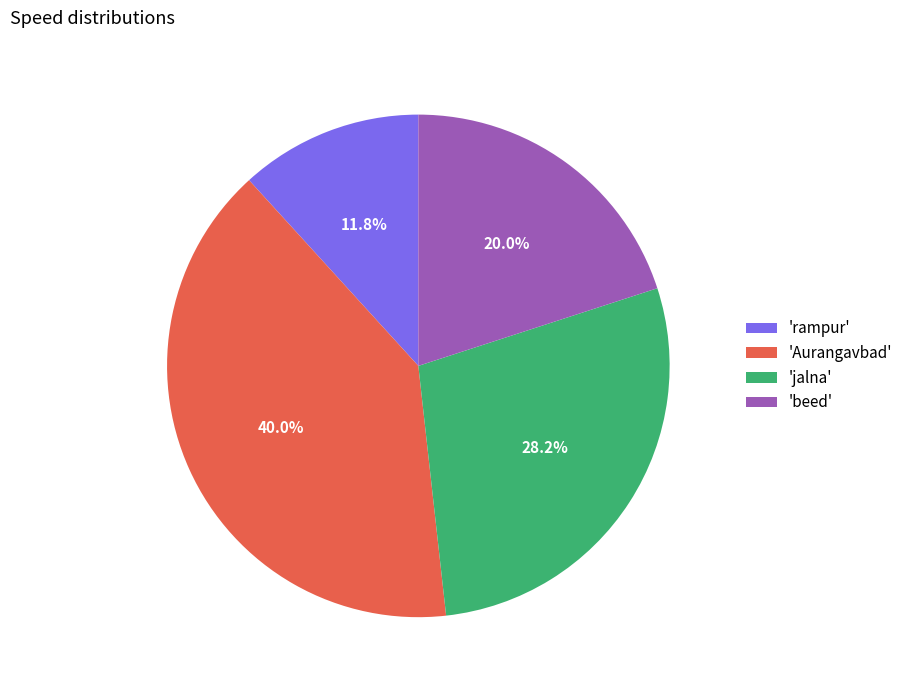

How many slices are in this pie chart?

4